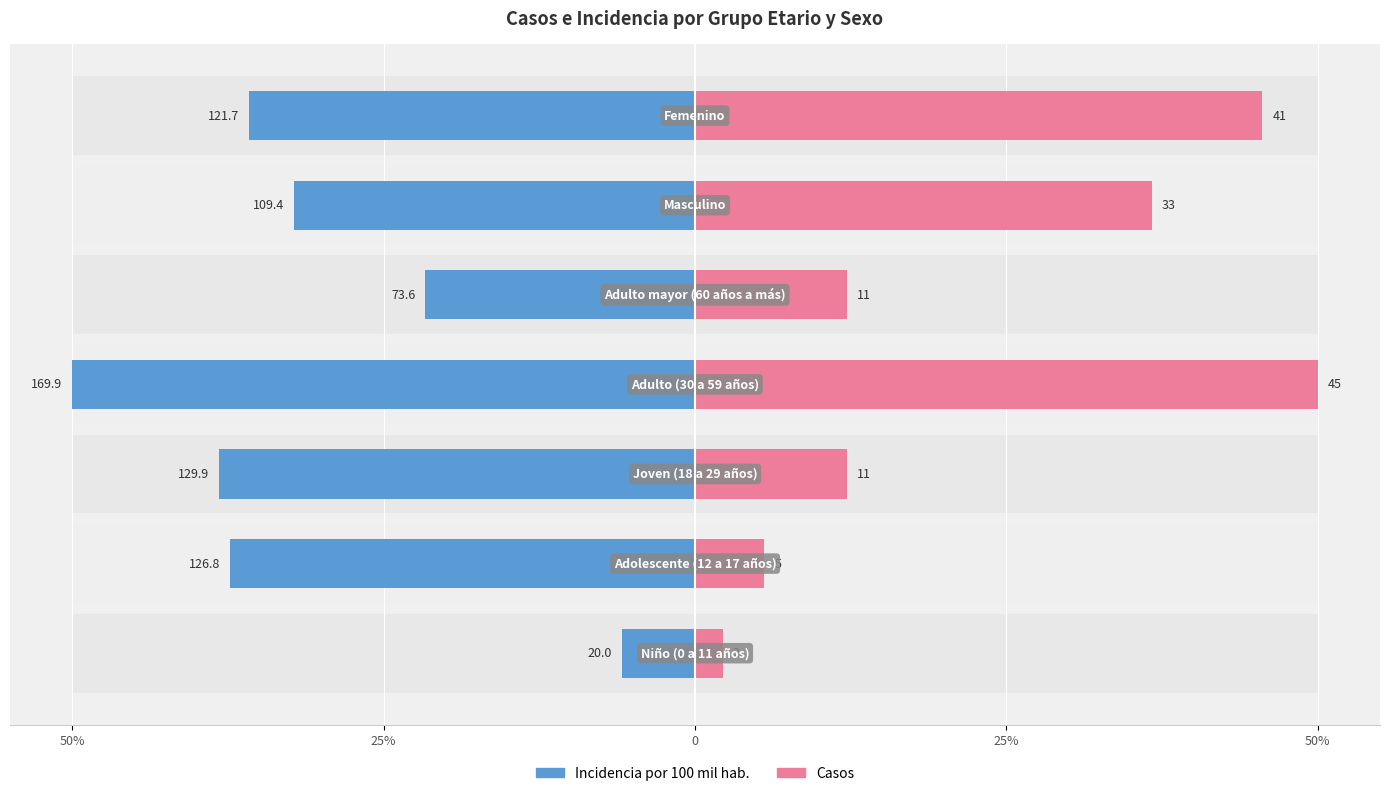

At 25%, list the series in order from smallest to largest.

Incidencia por 100 mil hab., Casos